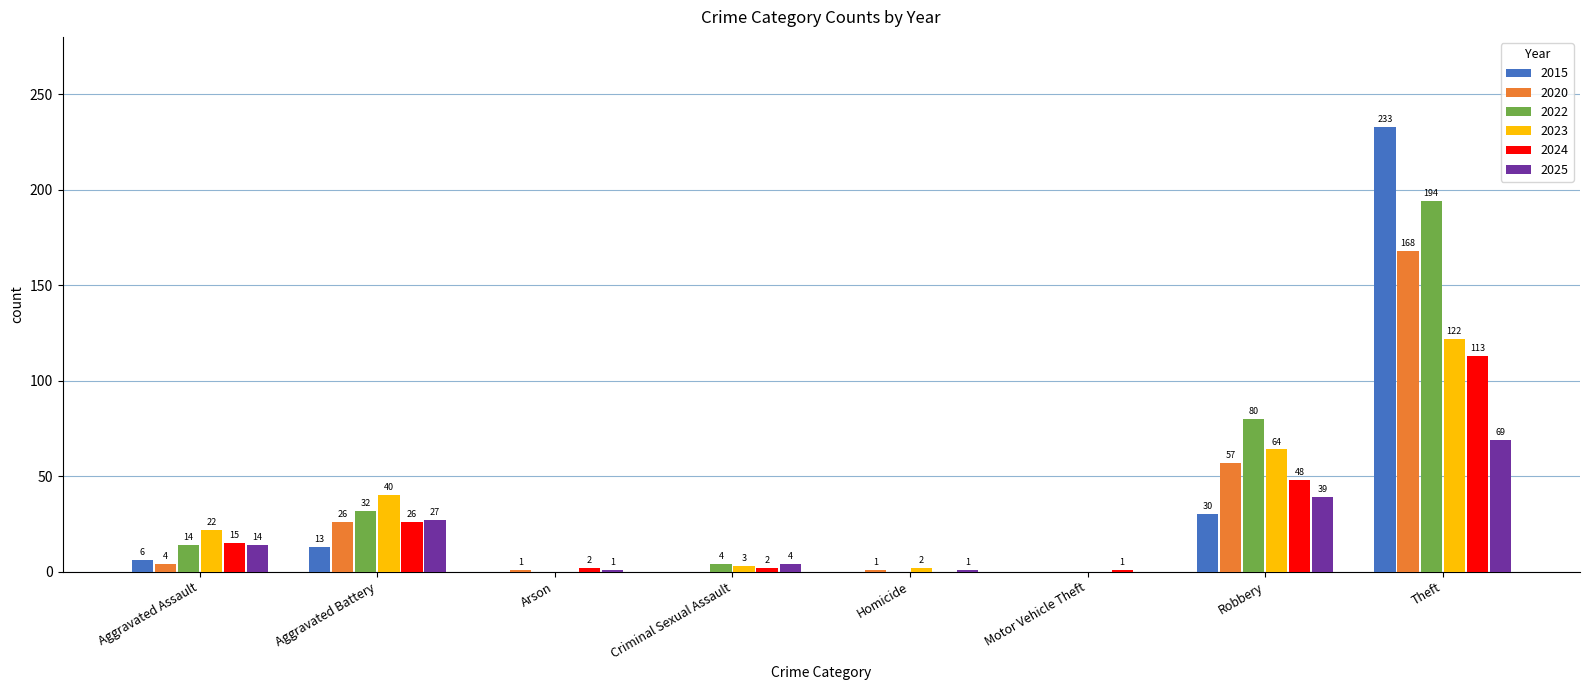

What is the maximum value for 2022?

194